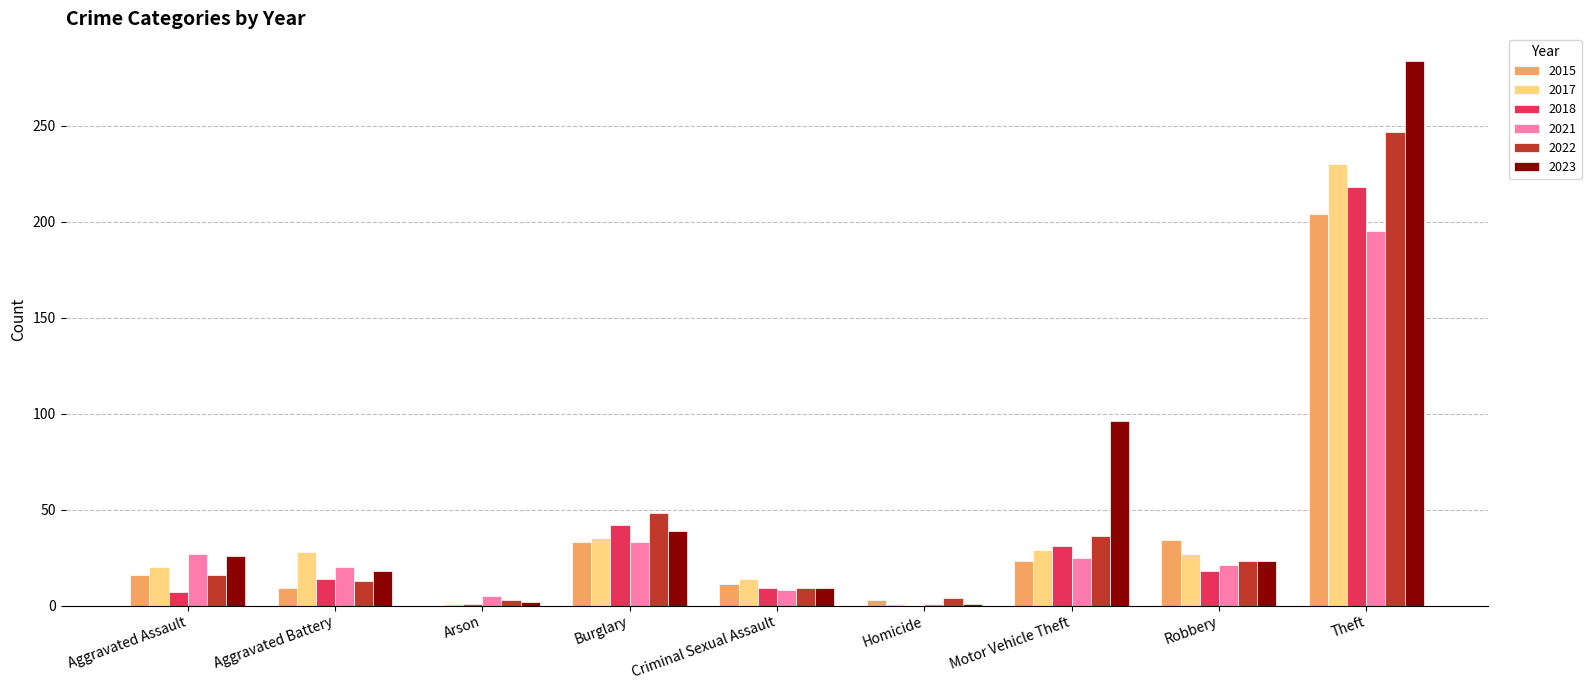

What is the spread (max minus min) of values at Robbery?

16